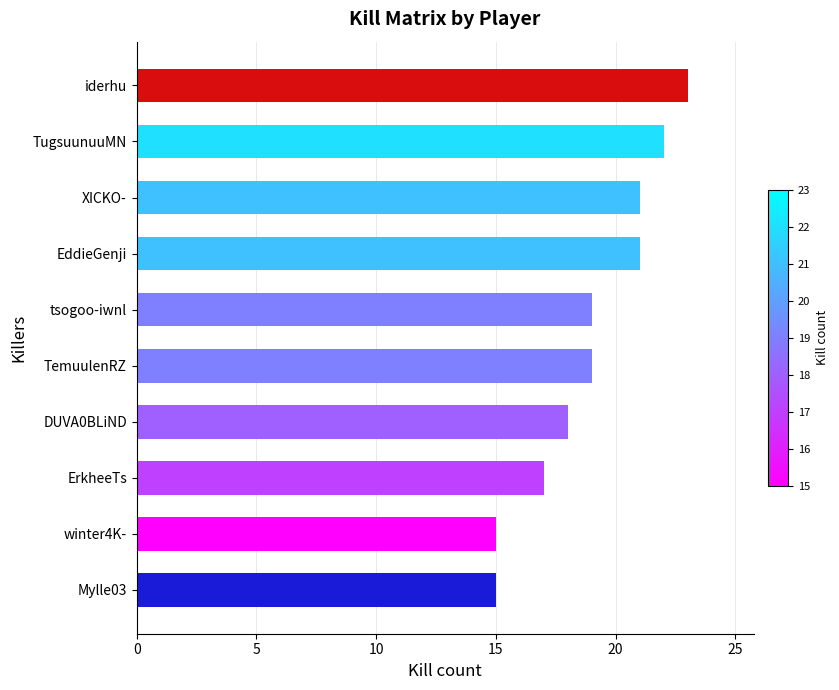

Is it true that the value at tsogoo-iwnl is 29?

False